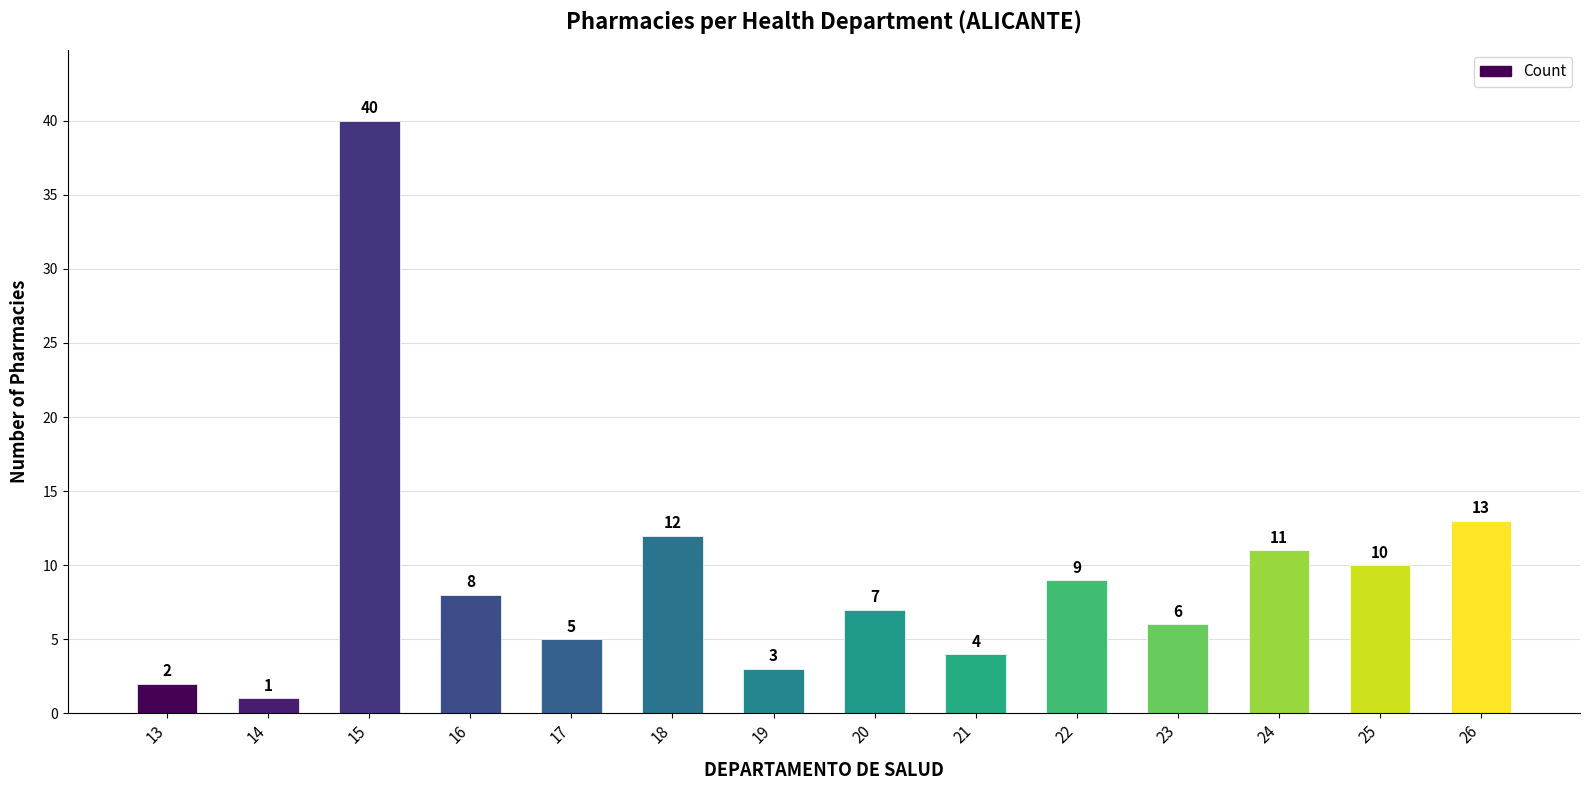

List the labels in order of value, largest first.

15, 26, 18, 24, 25, 22, 16, 20, 23, 17, 21, 19, 13, 14